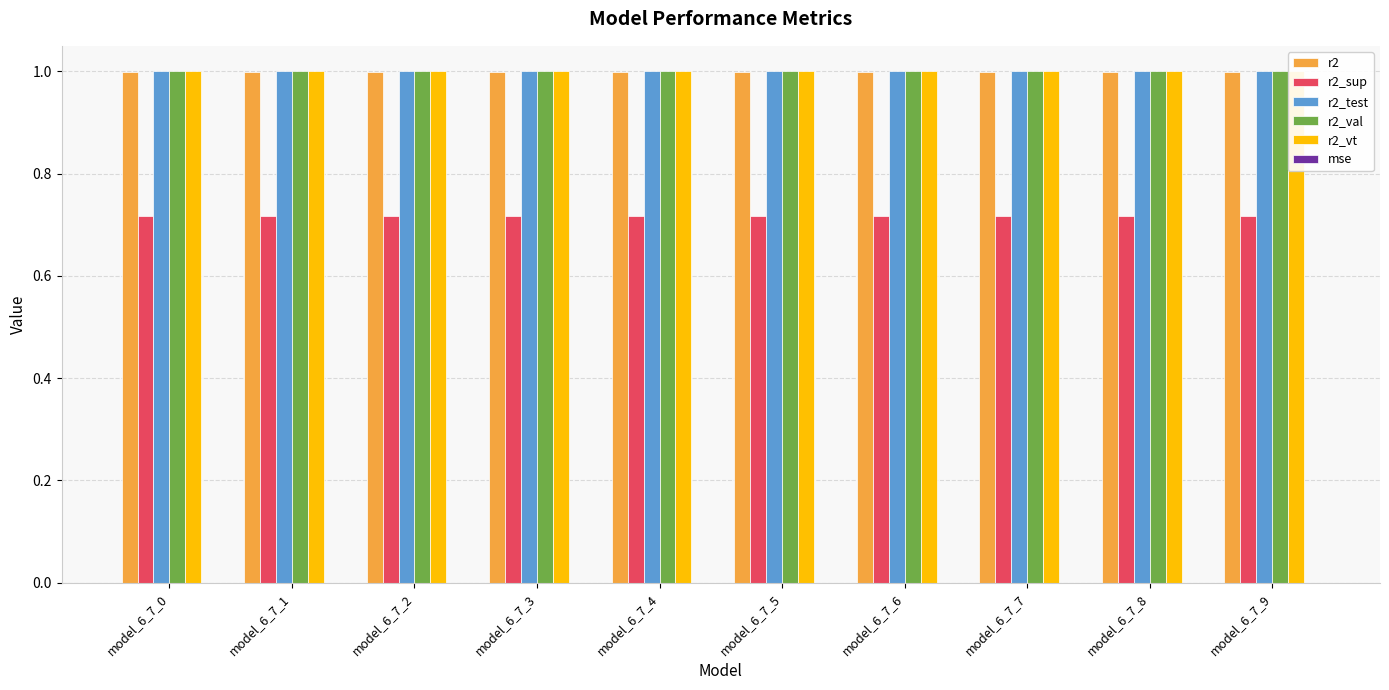

Which series changed the most between model_6_7_6 and model_6_7_7?

r2